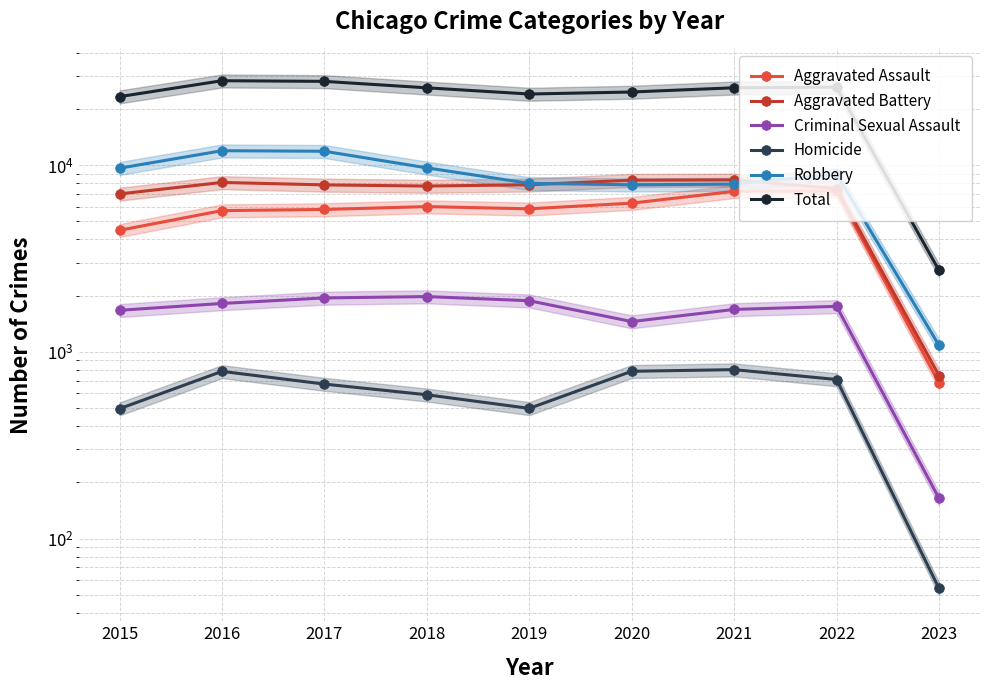

True or false: Total and Aggravated Battery intersect in this chart.

False